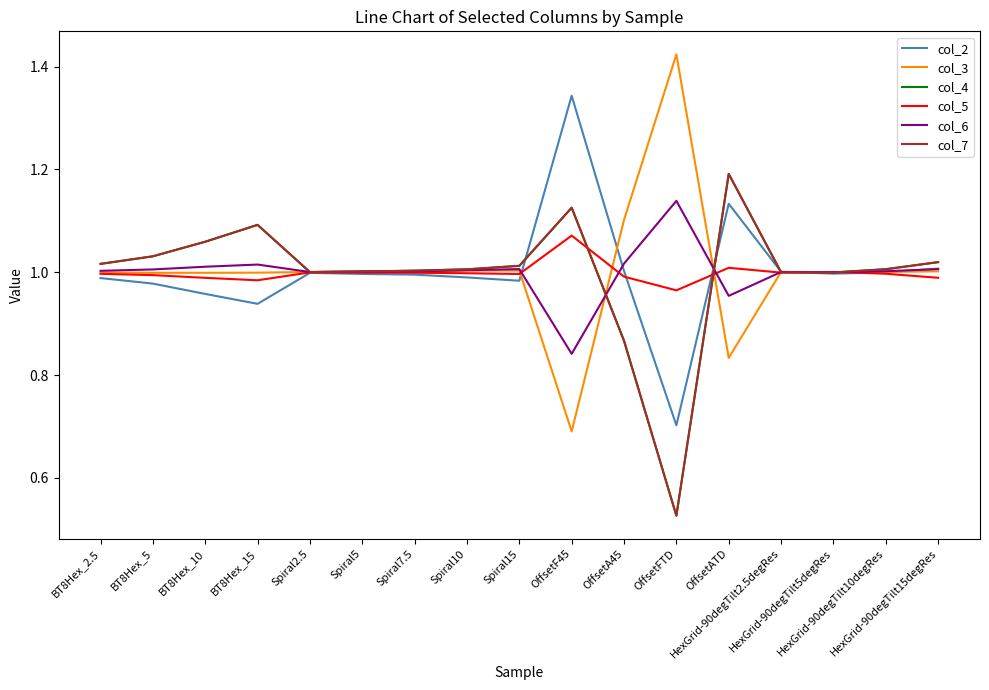

What is the difference between the maximum and second lowest values in the col_2 series?

0.4